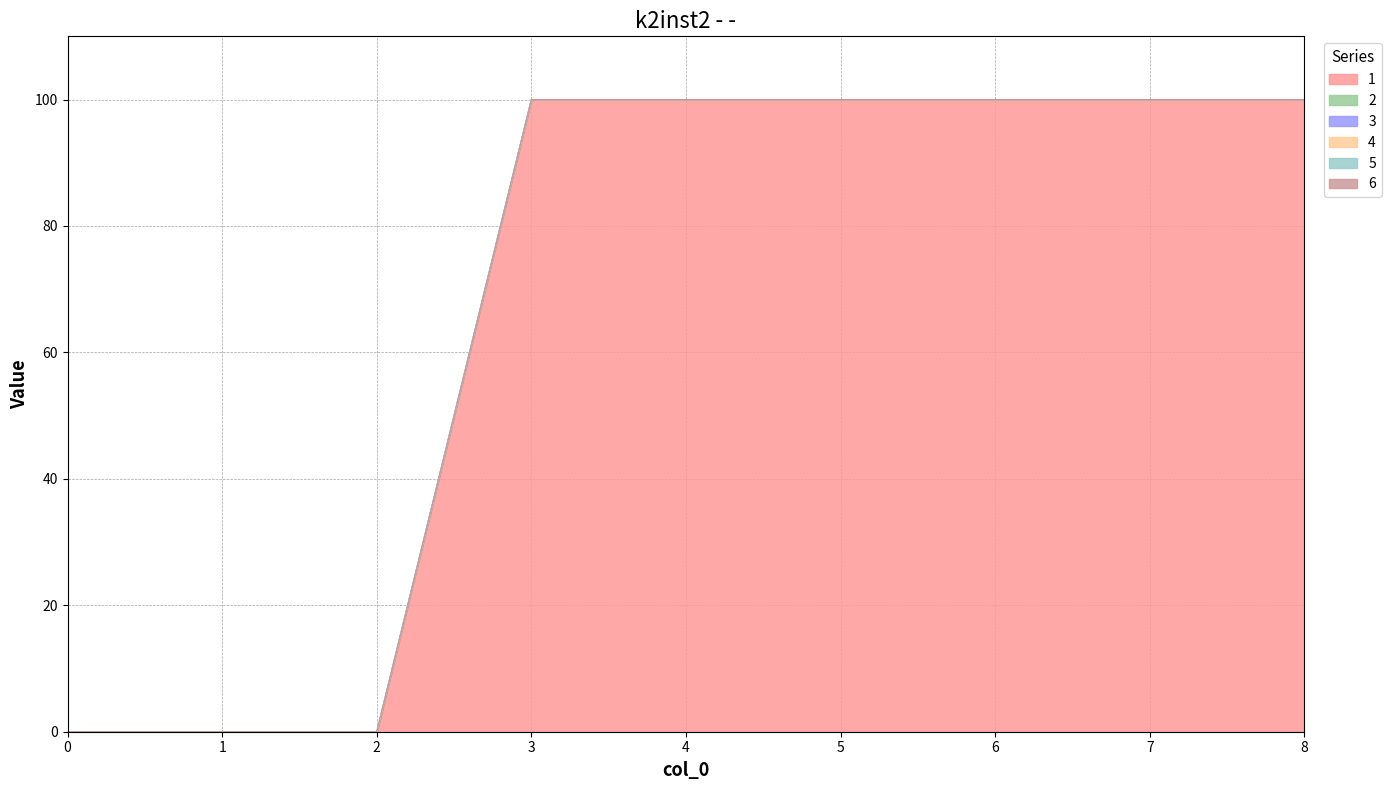

Reading right to left, transcribe all the data shown in this chart.

1: 8=100	7=100	6=100	5=100	4=100	3=100	2=0	1=0	0=0
2: 8=0	7=0	6=0	5=0	4=0	3=0	2=0	1=0	0=0
3: 8=0	7=0	6=0	5=0	4=0	3=0	2=0	1=0	0=0
4: 8=0	7=0	6=0	5=0	4=0	3=0	2=0	1=0	0=0
5: 8=0	7=0	6=0	5=0	4=0	3=0	2=0	1=0	0=0
6: 8=0	7=0	6=0	5=0	4=0	3=0	2=0	1=0	0=0